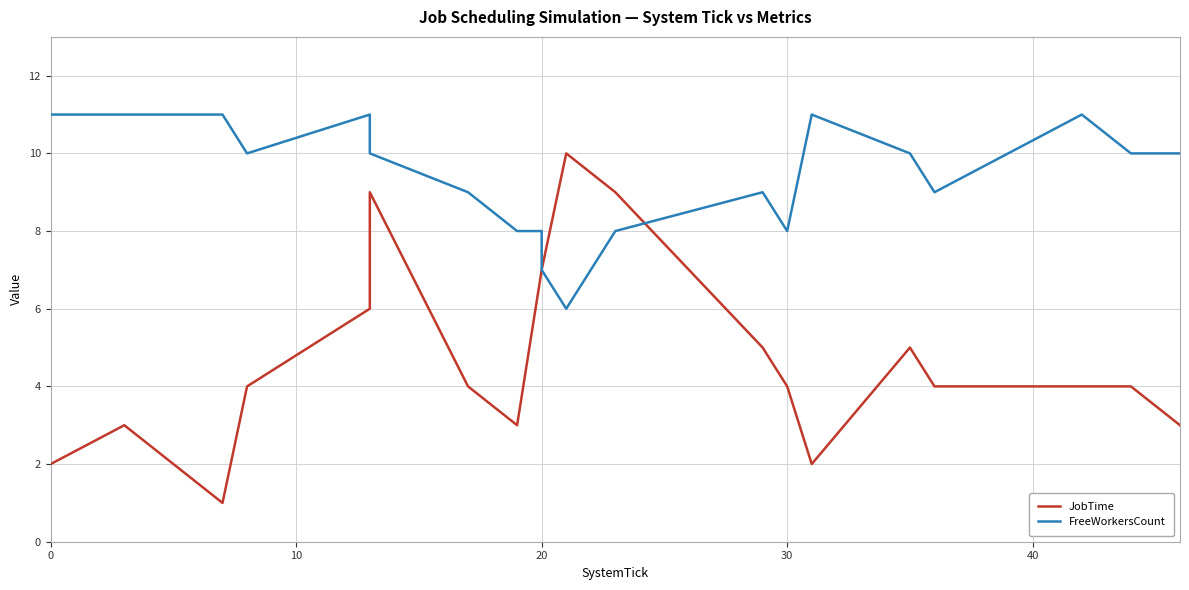

How many values in the JobTime series are below 4?

6